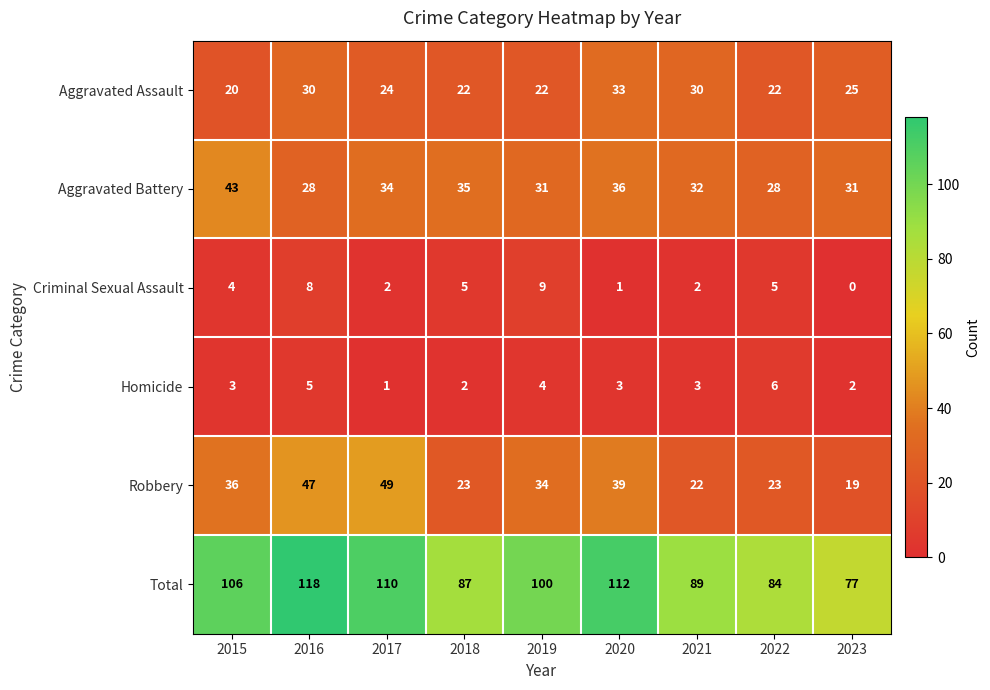

The value of Aggravated Assault at 2023 is 8. True or false?

False